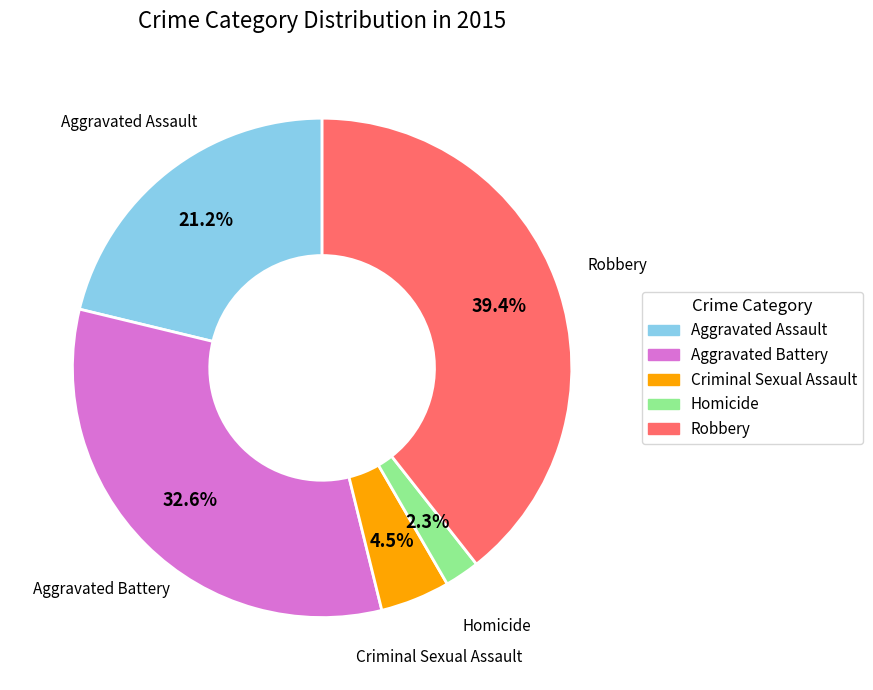

Is the sum of Aggravated Battery and Aggravated Assault greater than half?

Yes